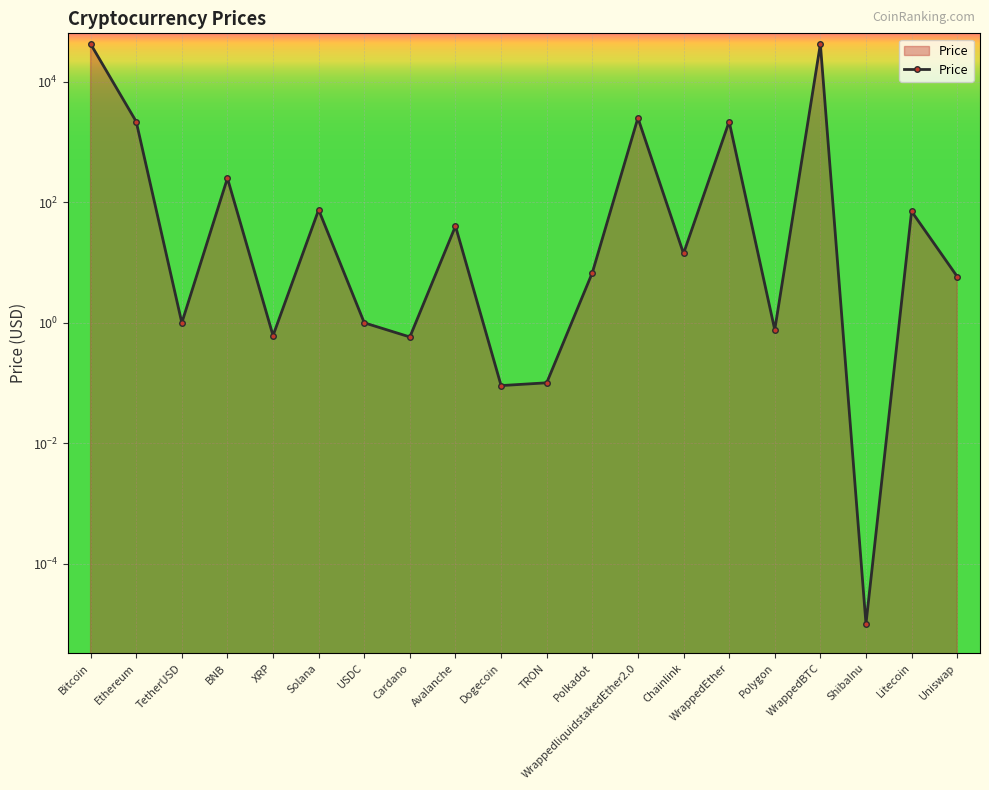

What is the sum of the values at WrappedliquidstakedEther2.0 and TetherUSD?

2513.8